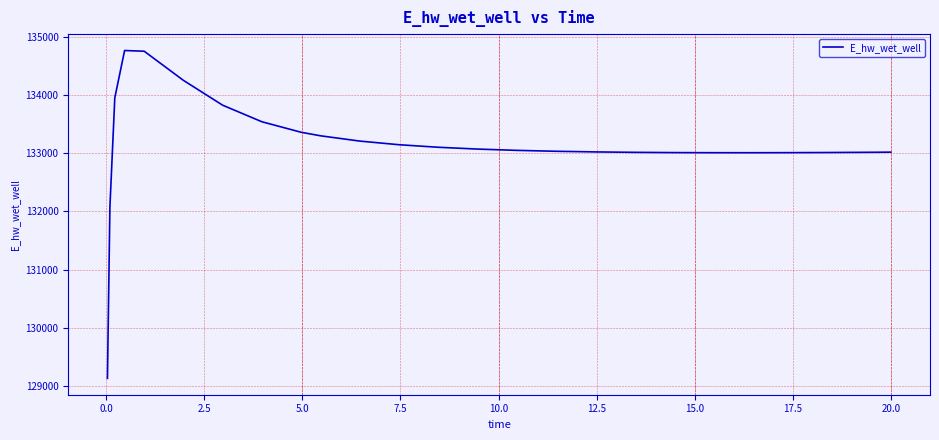

What is the maximum value shown in the chart?

134774.5